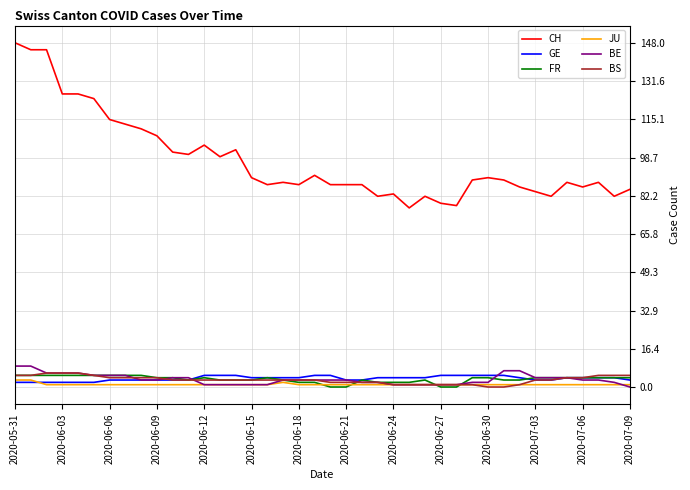

Reading left to right, what are all the values shown in this chart?

CH: 148	145	145	126	126	124	115	113	111	108	101	100	104	99	102	90	87	88	87	91	87	87	87	82	83	77	82	79	78	89	90	89	86	84	82	88	86	88	82	85
GE: 2	2	2	2	2	2	3	3	3	3	3	3	5	5	5	4	4	4	4	5	5	3	3	4	4	4	4	5	5	5	5	5	4	3	3	4	4	4	4	3
FR: 5	5	5	5	5	5	5	5	5	4	4	3	4	3	3	3	4	3	2	2	0	0	3	2	2	2	3	0	0	4	4	3	3	4	4	4	4	4	4	4
JU: 3	3	1	1	1	1	1	1	1	1	1	1	1	1	1	1	1	2	1	1	1	1	1	1	1	1	1	1	1	1	1	1	1	1	1	1	1	1	1	1
BE: 9	9	6	6	6	5	5	5	3	3	4	4	1	1	1	1	1	3	3	3	3	3	2	2	1	1	1	1	1	2	2	7	7	4	4	4	3	3	2	0
BS: 5	5	6	6	6	5	4	4	4	4	3	3	3	3	3	3	3	3	3	3	2	2	2	2	1	1	1	1	1	1	0	0	1	3	3	4	4	5	5	5